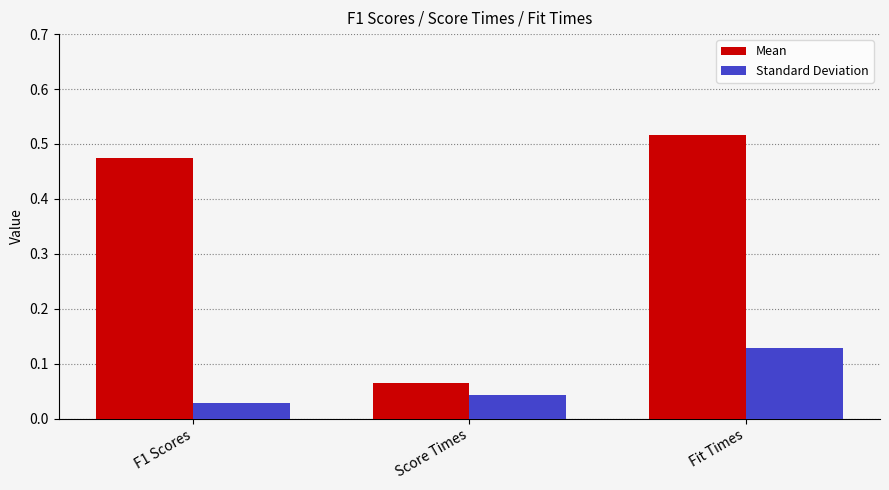

Count the number of data series in this chart.

2